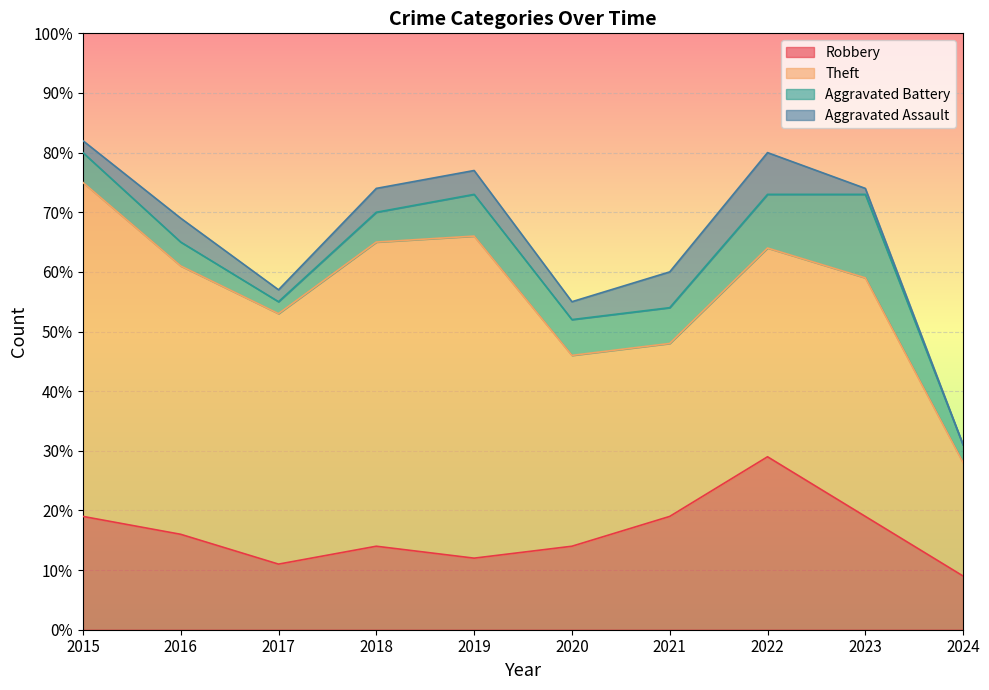

What is the total value across all series at 2017?

57